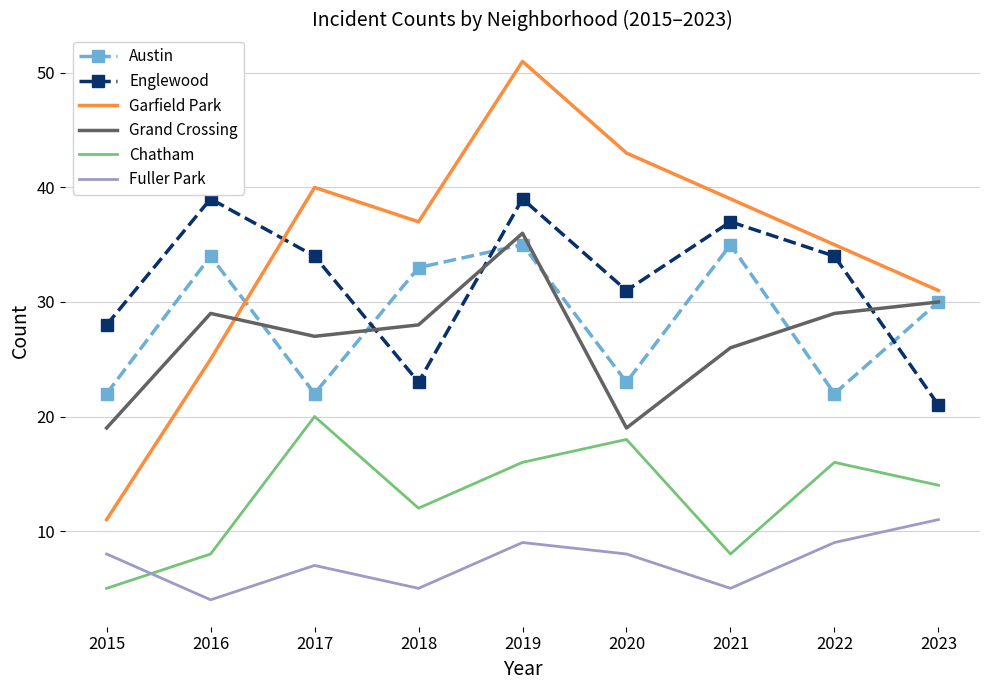

Where is Austin nearest to the value 28?

2023